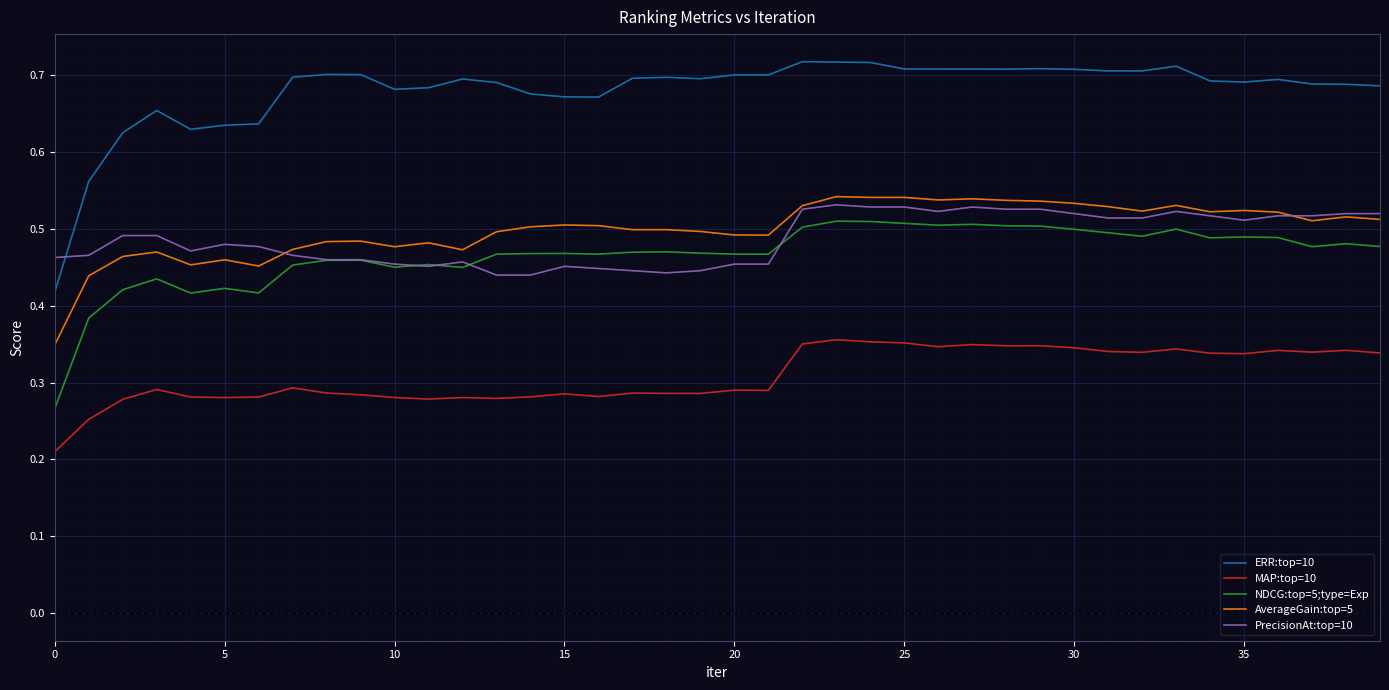

Which series has the widest spread of values?

ERR:top=10